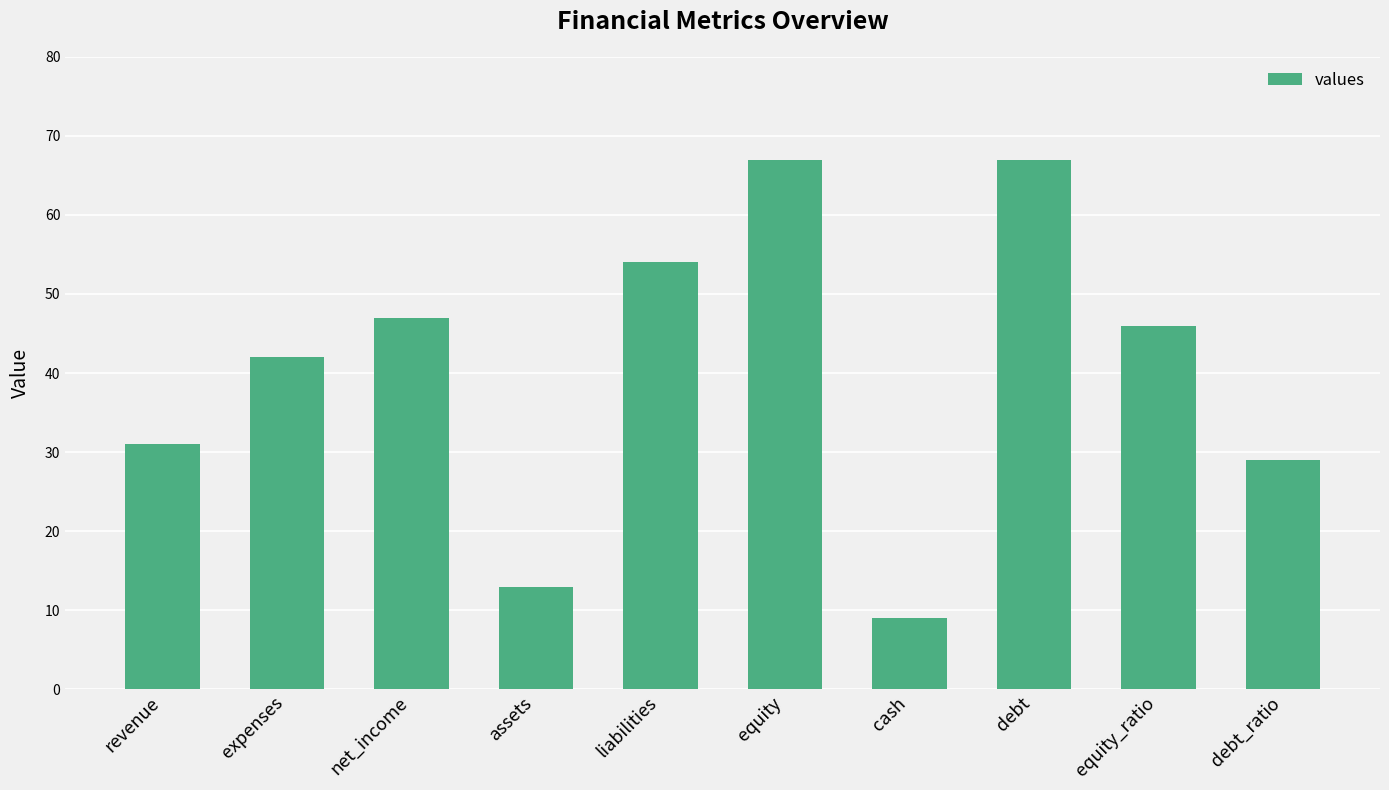

Approximately how many times larger is the value at expenses compared to net_income?

0.9